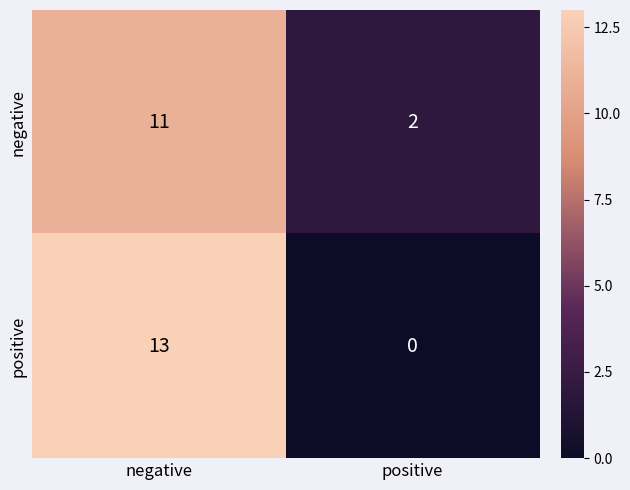

The positive series shows 0 at positive. True or false?

True